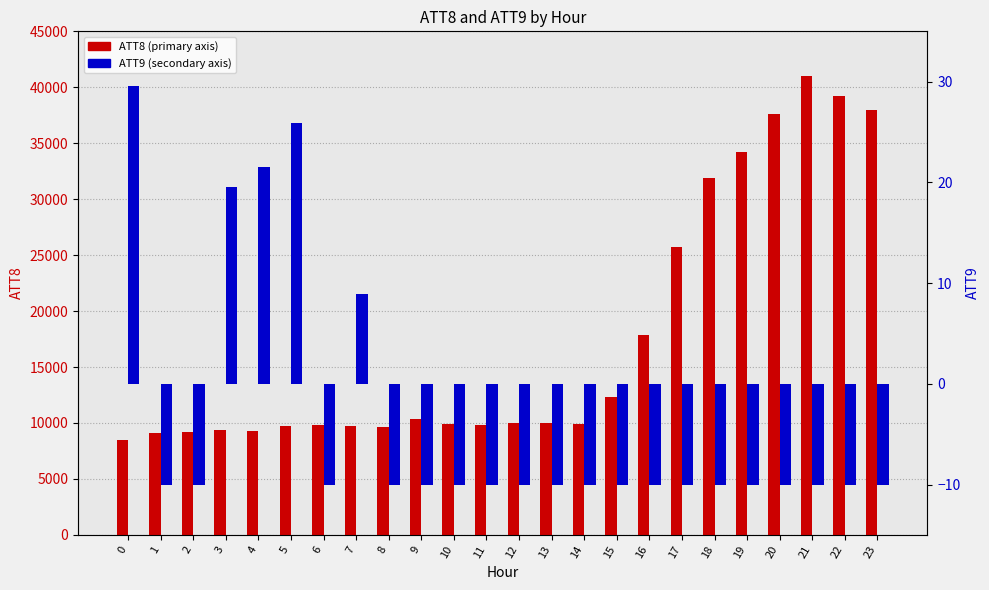

What are all the series names shown in the legend?

ATT8, ATT9